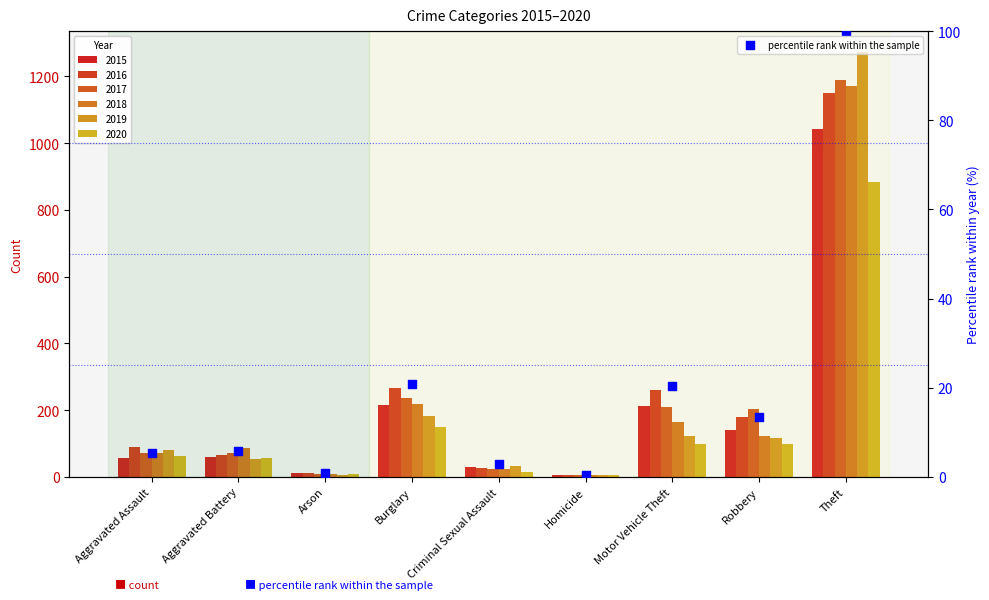

What is the change in value from Aggravated Assault to Burglary?

+15.4